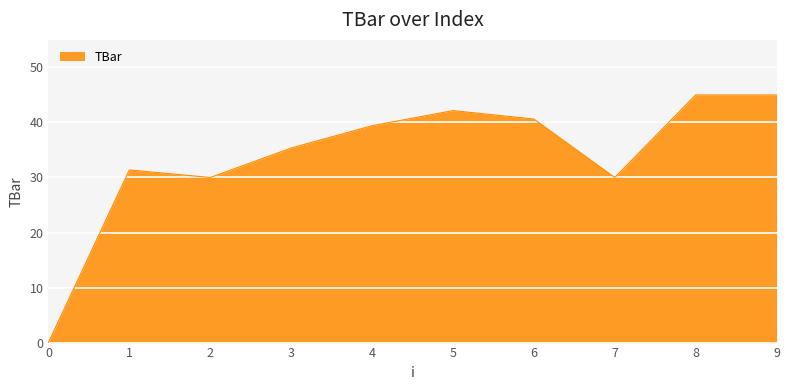

Reading right to left, what are all the values shown in this chart?

45.0	45.0	30.0	40.6	42.2	39.4	35.3	30.0	31.4	0.0